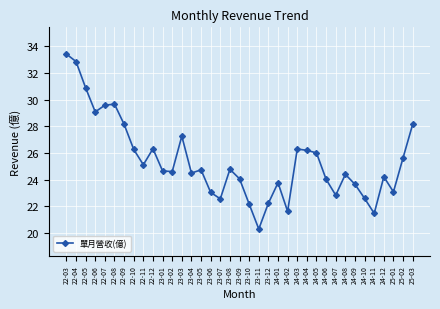

What is the difference between the values at 24-10 and 22-07?

7.0